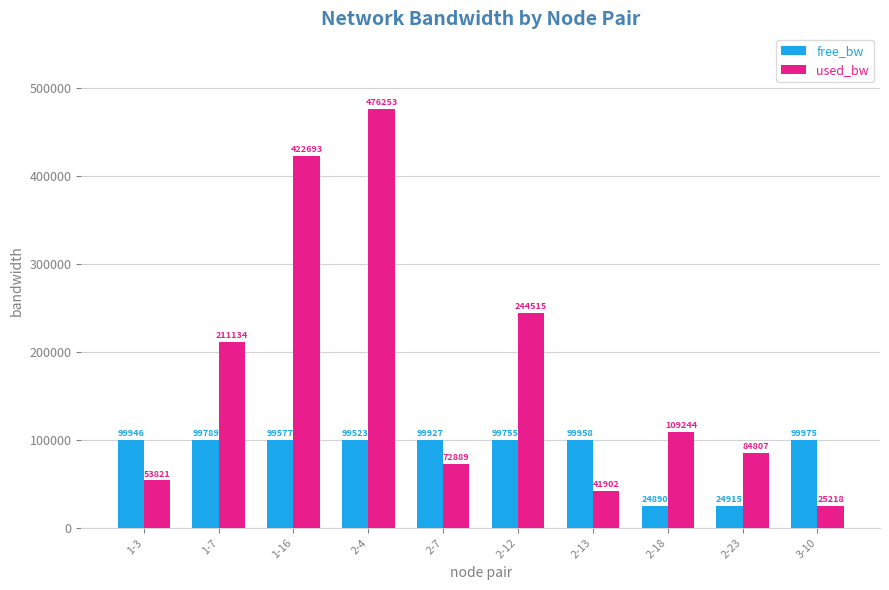

What is the total value across all series at 1-16?

522269.3